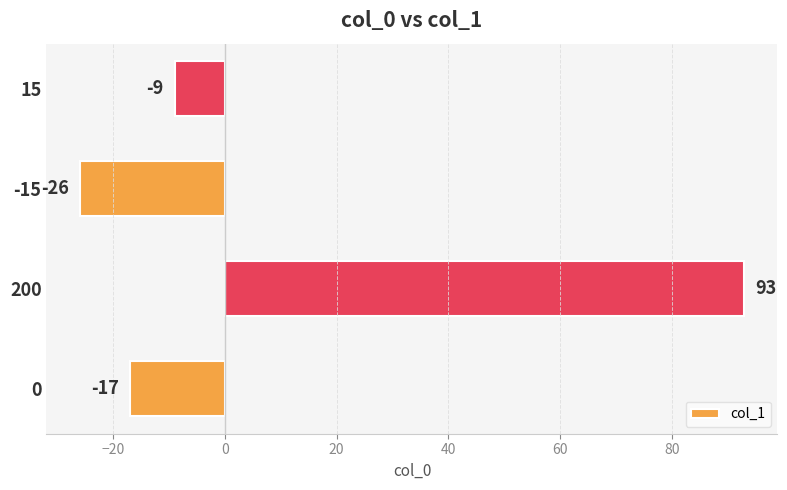

List the labels in order of value, smallest first.

-15, 0, 15, 200